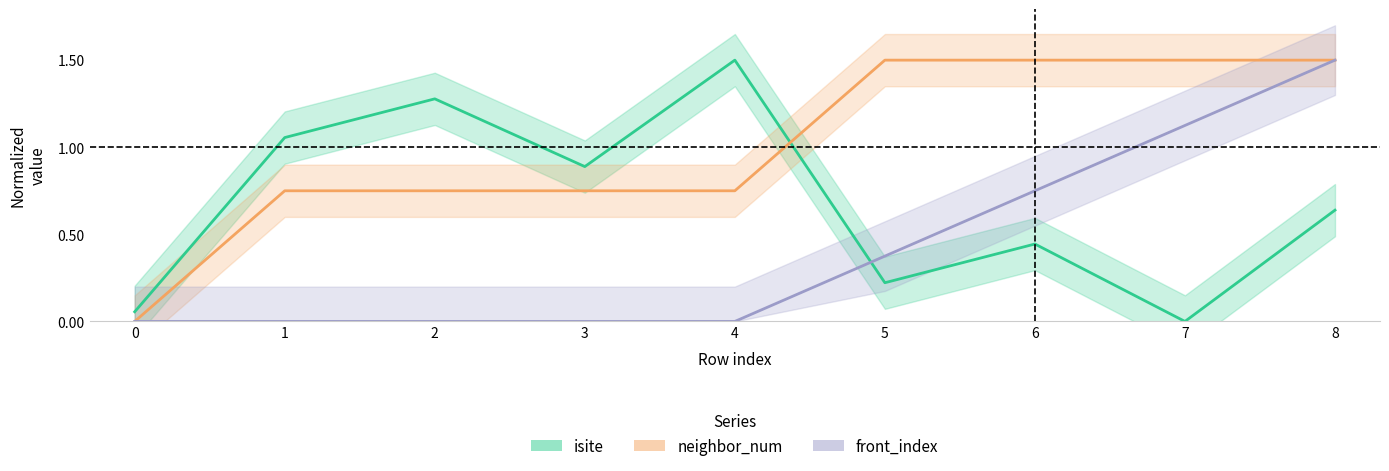

Which has a higher value, 5 or 4?

4